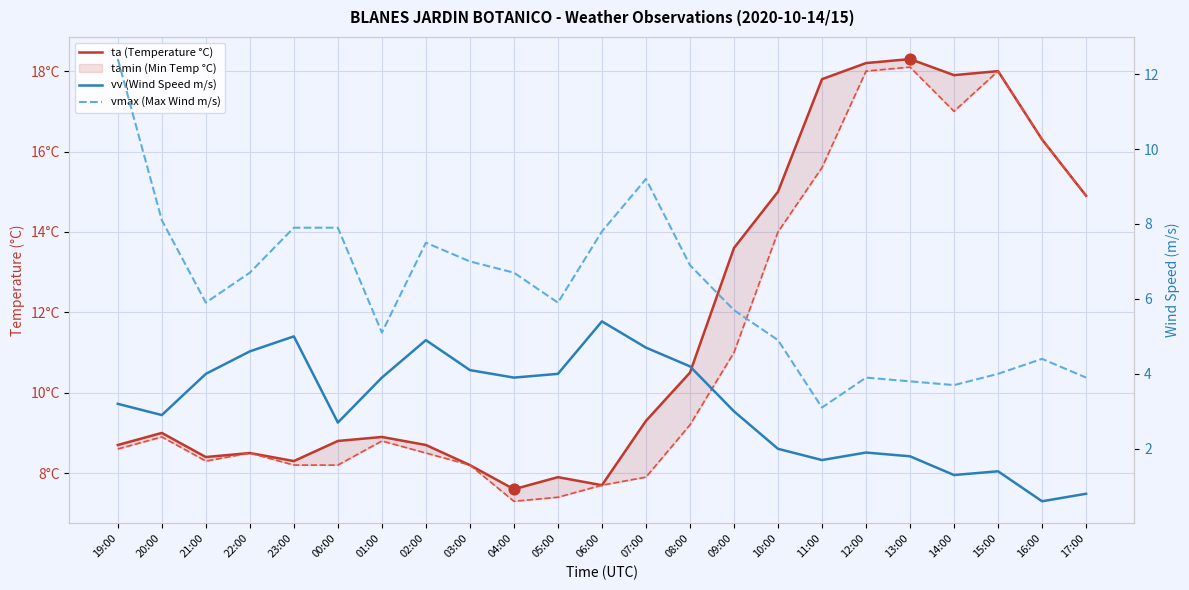

What are all the series names shown in the legend?

ta (Temperature °C), tamin (Min Temp °C), vv (Wind Speed m/s), vmax (Max Wind m/s)